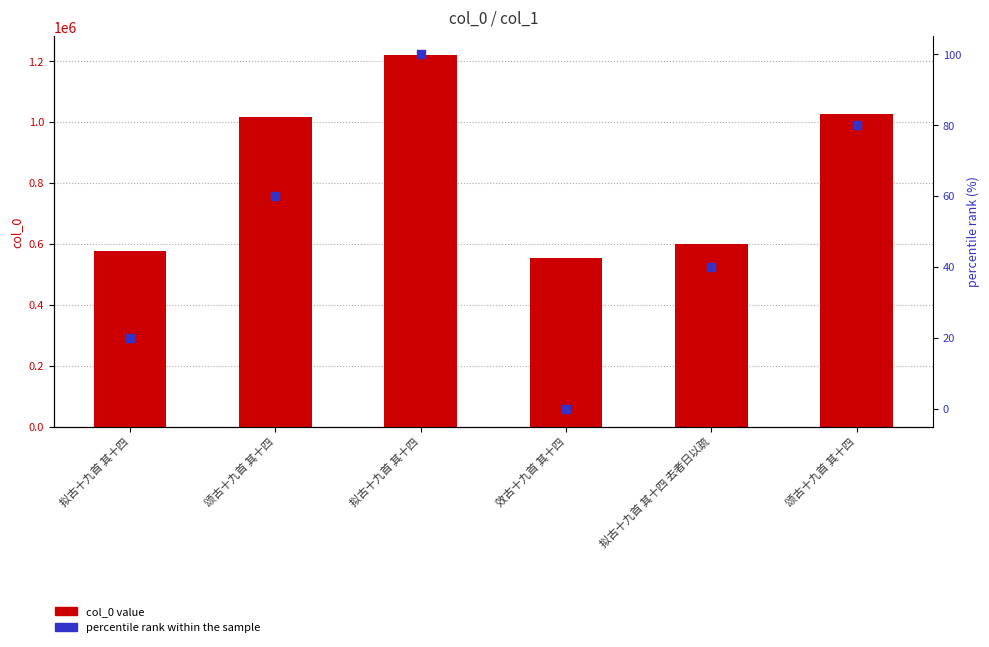

At which category is the sum across all series the highest?

拟古十九首 其十四